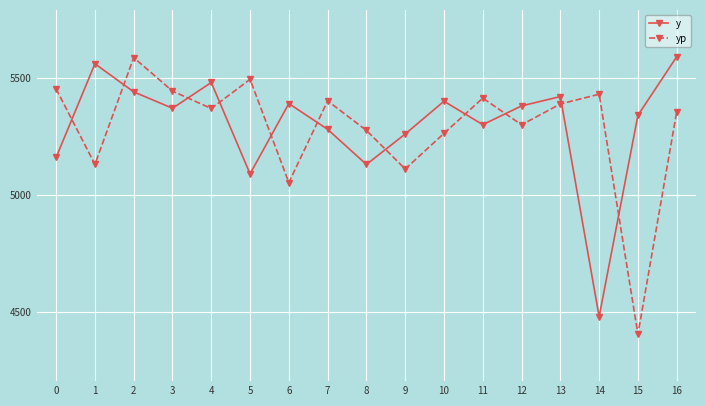

How many values in the y series are below 5370?

8